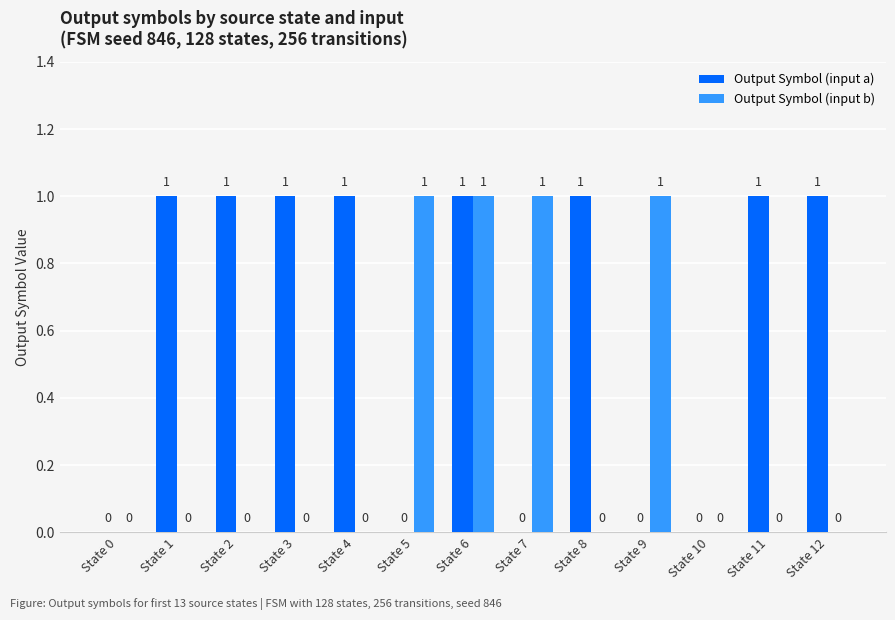

At which category is the sum across all series the highest?

State 6